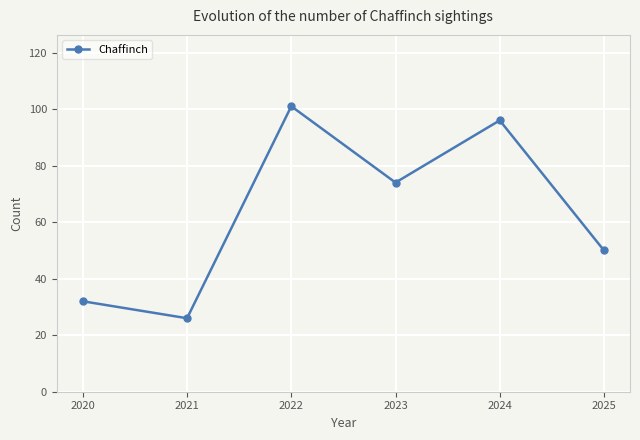

The value at 2024 is 165. True or false?

False